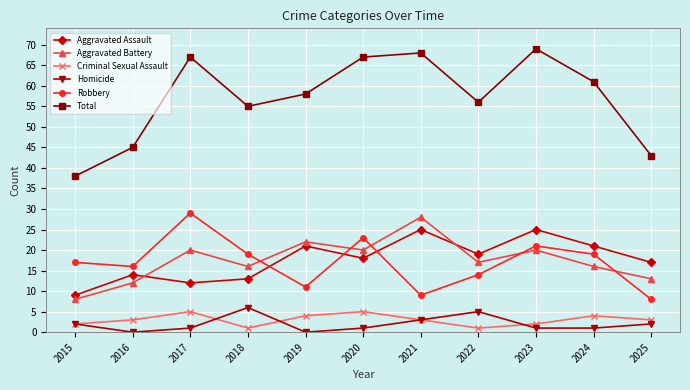

Reading left to right, transcribe all the data shown in this chart.

Aggravated Assault: 2015=9	2016=14	2017=12	2018=13	2019=21	2020=18	2021=25	2022=19	2023=25	2024=21	2025=17
Aggravated Battery: 2015=8	2016=12	2017=20	2018=16	2019=22	2020=20	2021=28	2022=17	2023=20	2024=16	2025=13
Criminal Sexual Assault: 2015=2	2016=3	2017=5	2018=1	2019=4	2020=5	2021=3	2022=1	2023=2	2024=4	2025=3
Homicide: 2015=2	2016=0	2017=1	2018=6	2019=0	2020=1	2021=3	2022=5	2023=1	2024=1	2025=2
Robbery: 2015=17	2016=16	2017=29	2018=19	2019=11	2020=23	2021=9	2022=14	2023=21	2024=19	2025=8
Total: 2015=38	2016=45	2017=67	2018=55	2019=58	2020=67	2021=68	2022=56	2023=69	2024=61	2025=43